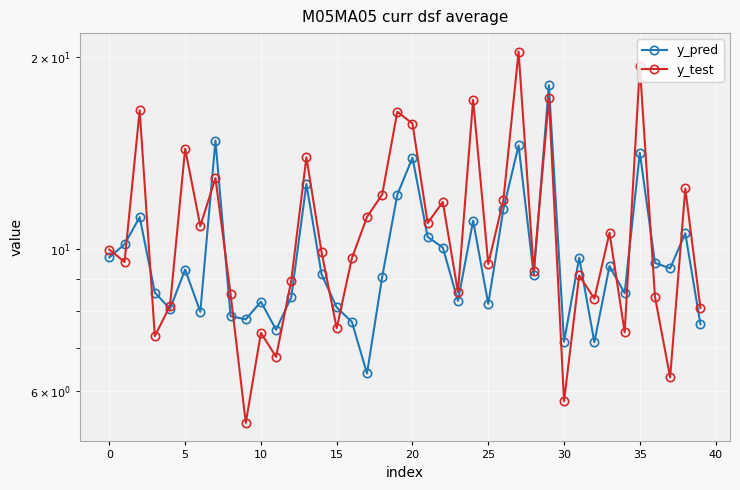

What is the minimum value shown in the chart?

5.4